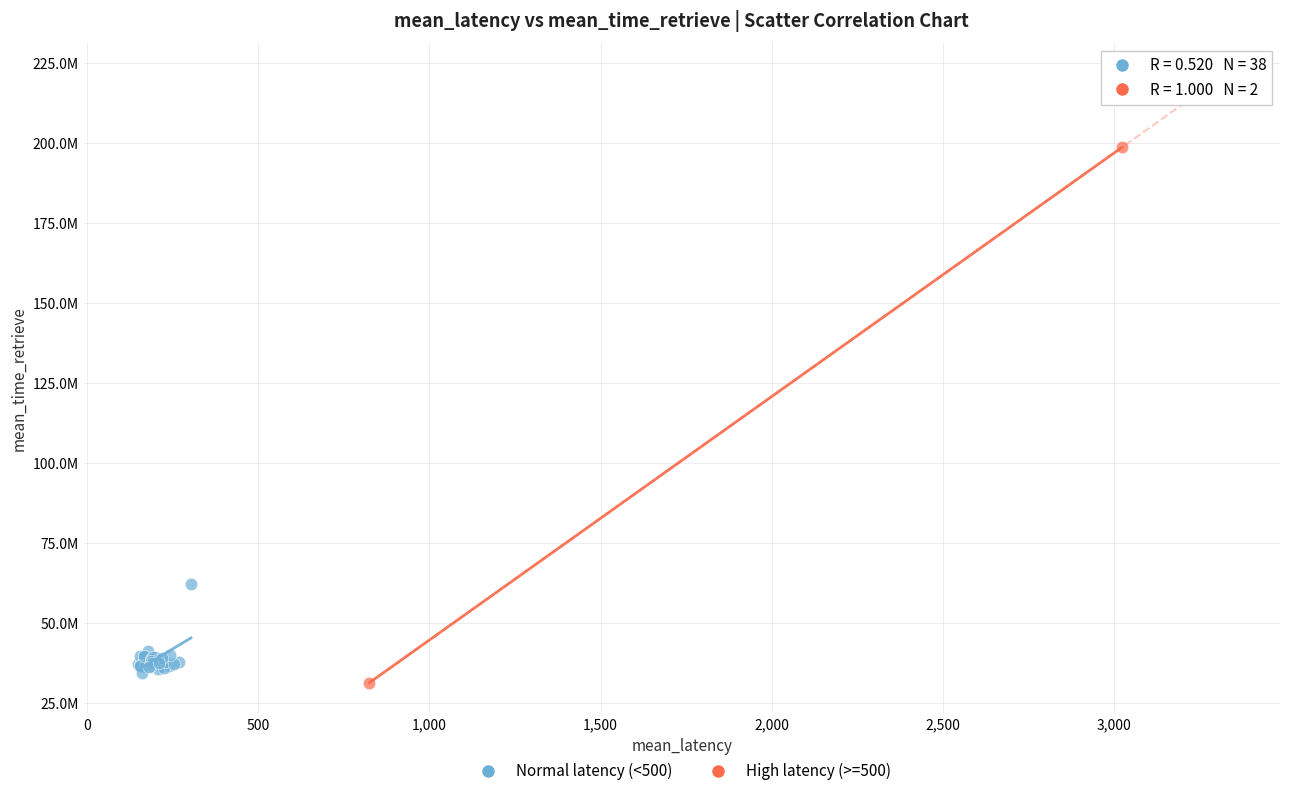

Which series reaches the minimum Y coordinate?

High latency (>=500)